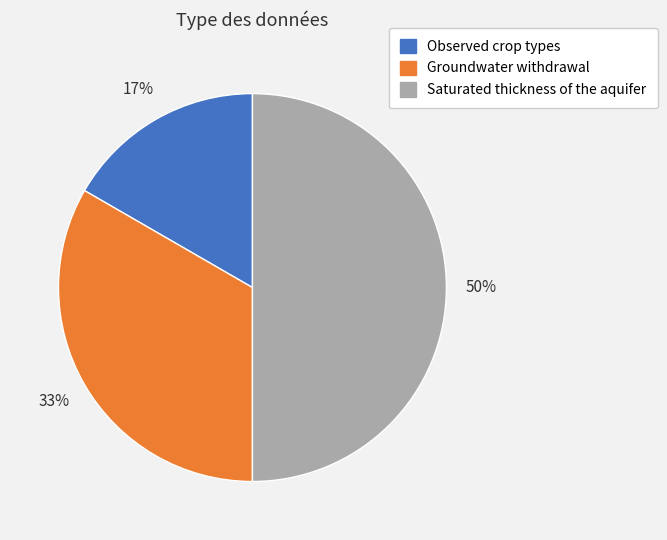

What percentage is the Observed crop types slice, to the nearest percent?

17%